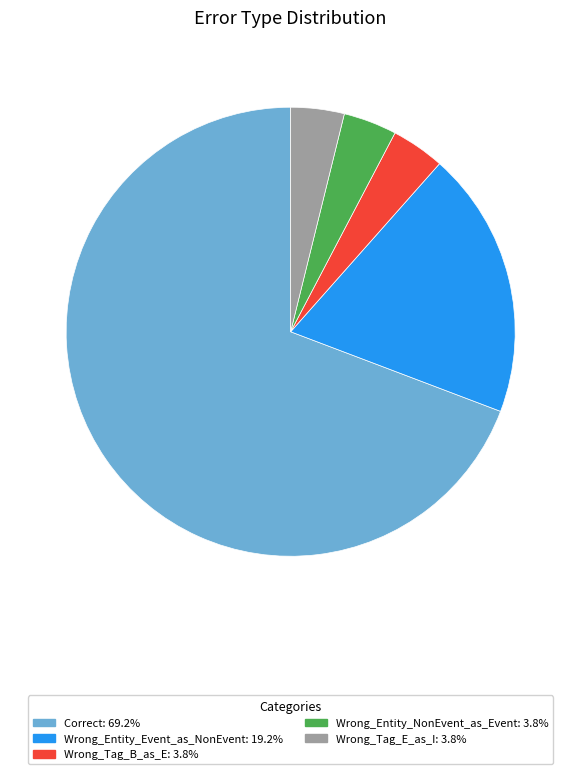

Which has a higher value, Correct or Wrong_Entity_NonEvent_as_Event?

Correct